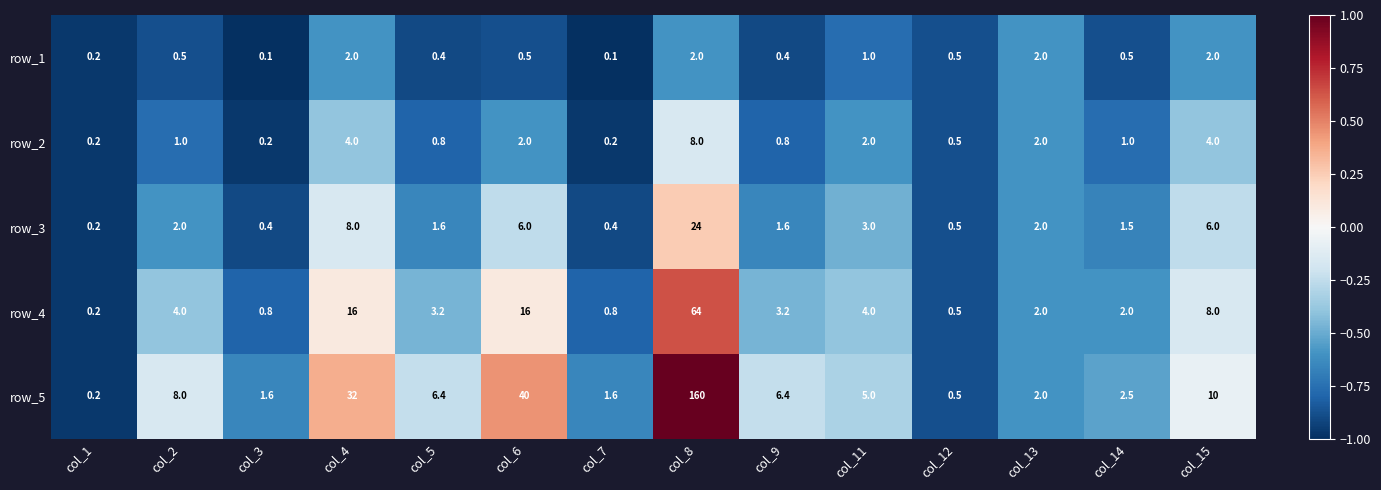

How many values in the row_2 series are below 1?

6